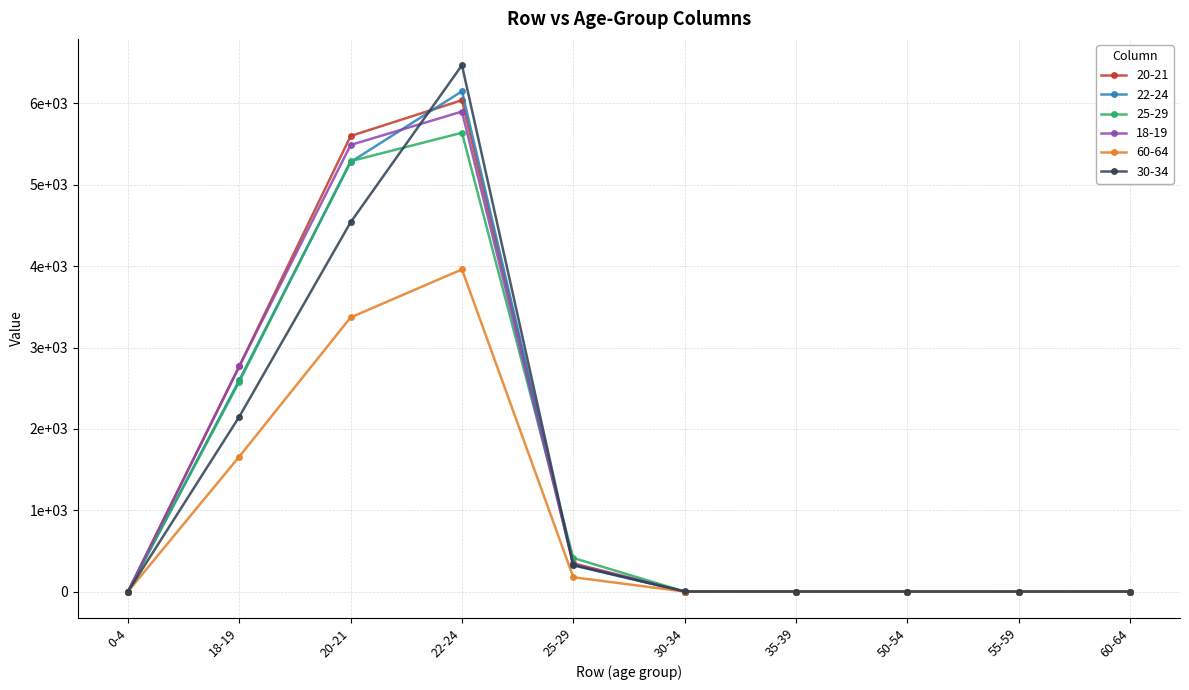

What is the sum of the 30-34 values at 0-4 and 22-24?

6470.0